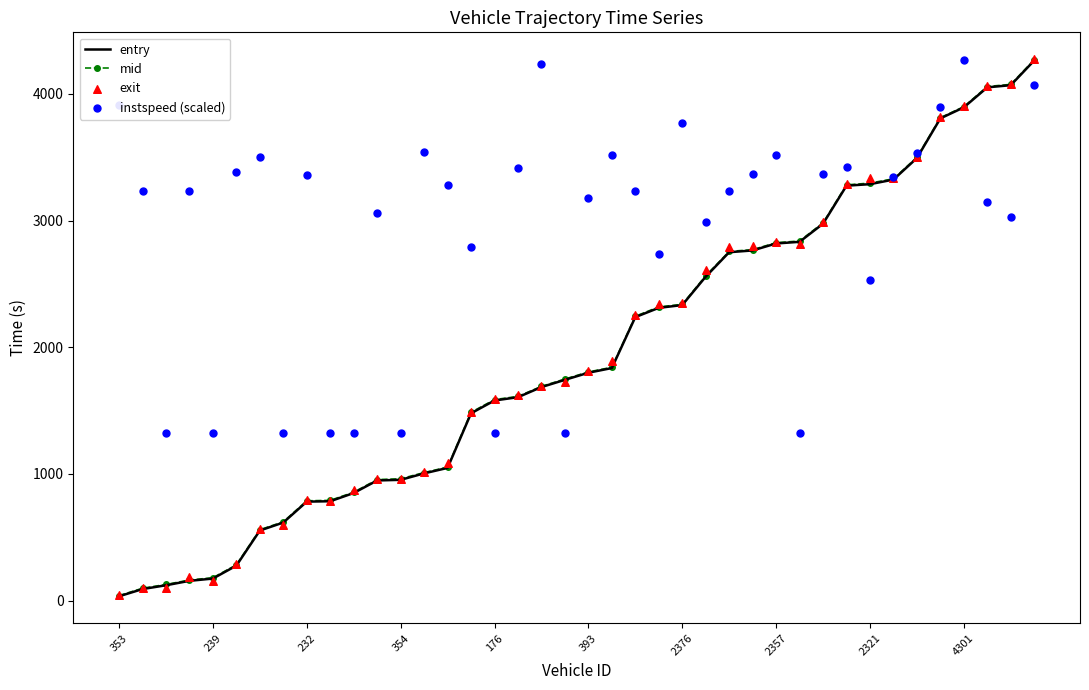

Is the value of instspeed (scaled) at 239 greater than the value of mid at 26?

Yes